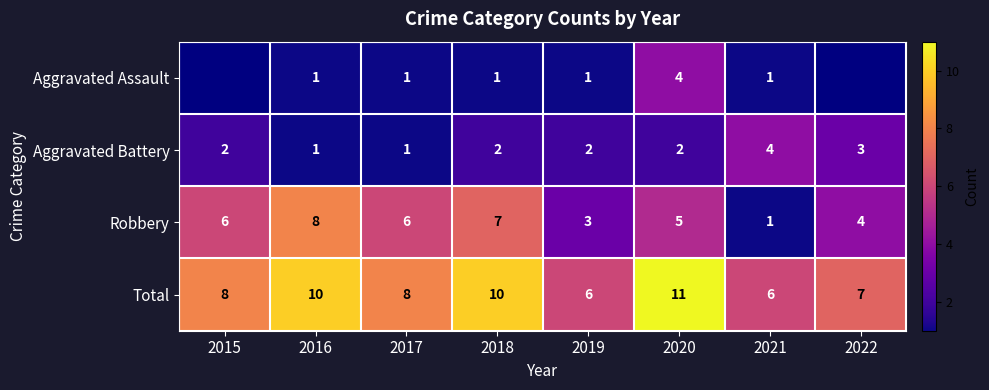

What is the sum of all Aggravated Battery values?

17